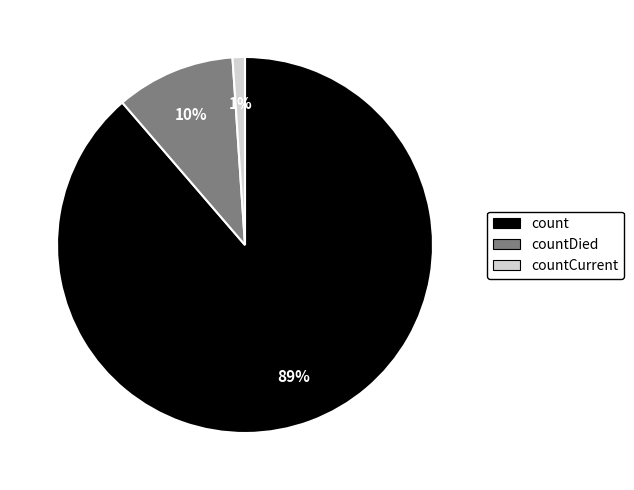

Rank the categories by value from highest to lowest.

count, countDied, countCurrent